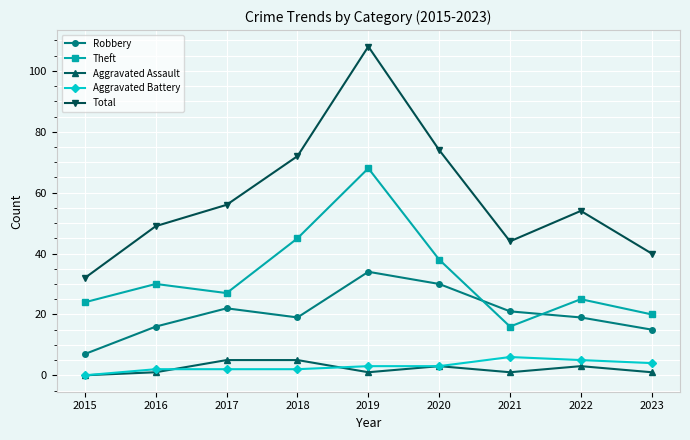

Which series has the widest spread of values?

Total